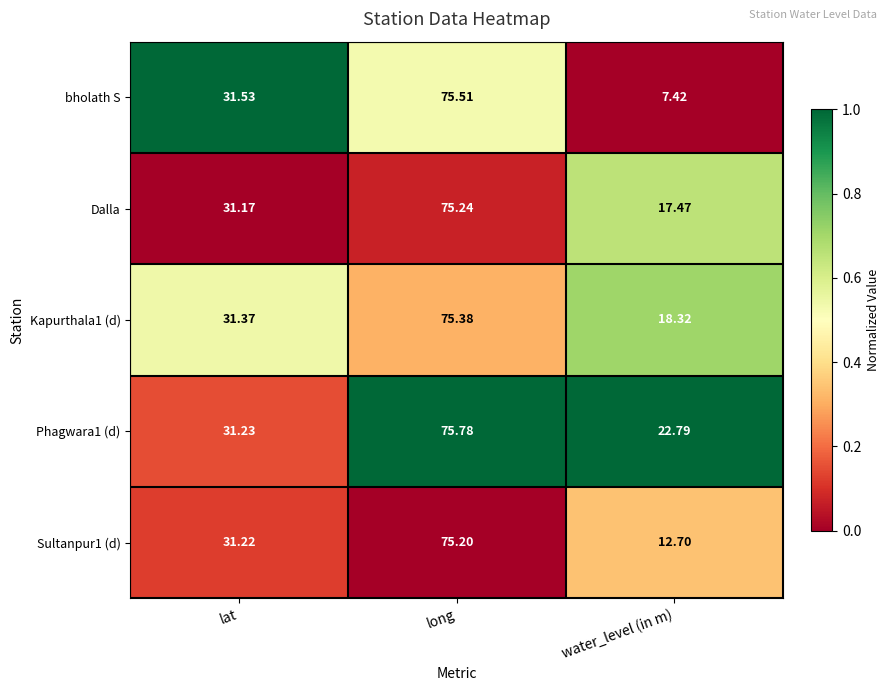

At which category is the sum across all series the highest?

long